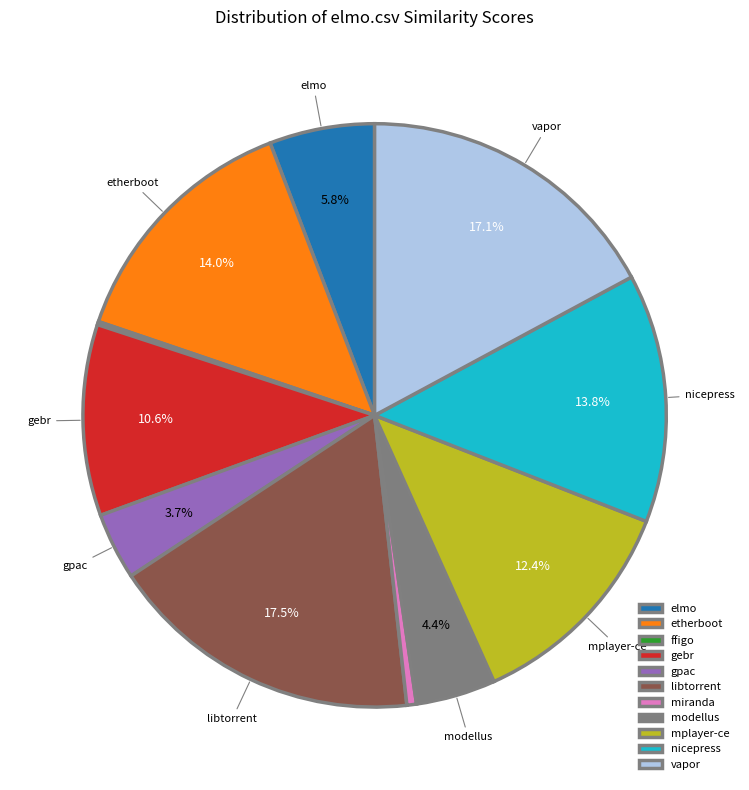

Which has a higher value, miranda or elmo?

elmo